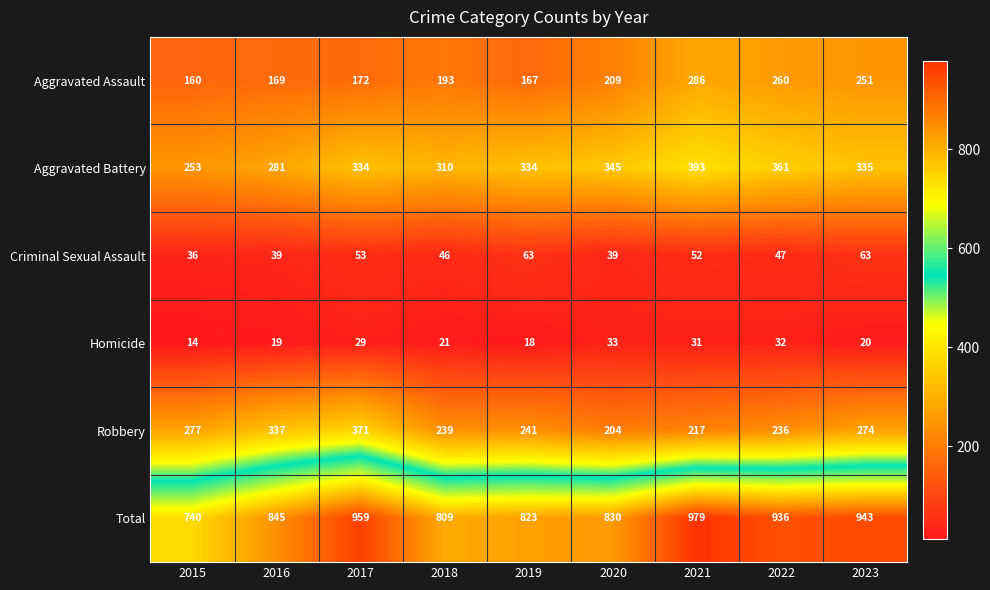

What is the approximate value of Robbery at 2019, to the nearest 10?

240